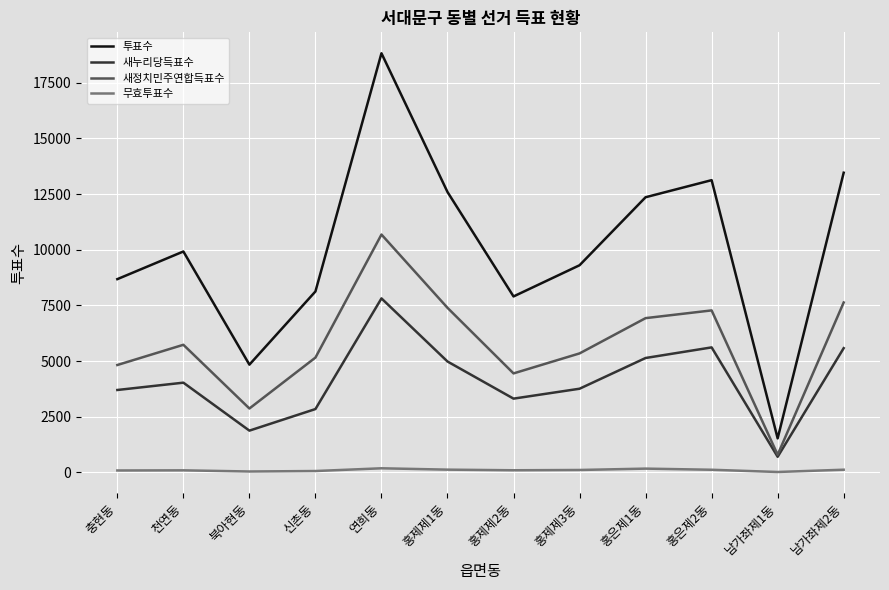

True or false: 새누리당득표수 and 투표수 cross at least once.

False